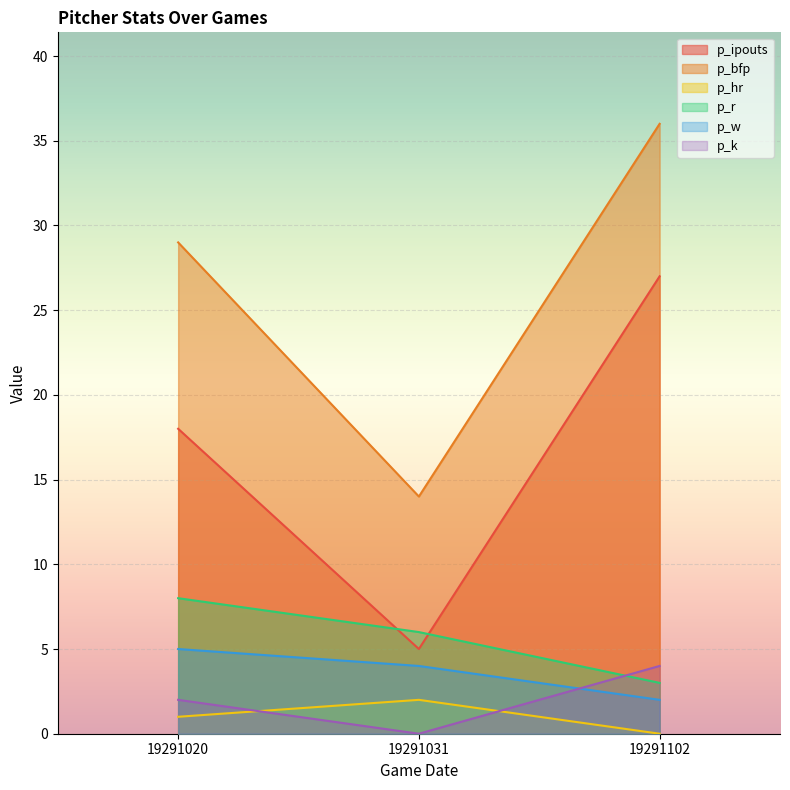

Count the p_r values in the range 3 to 8.

3